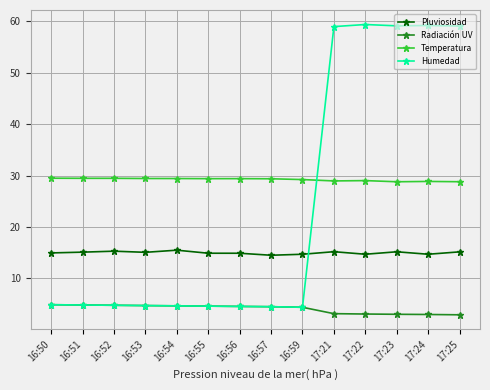

What is the total value across all series at 16:54?

54.2